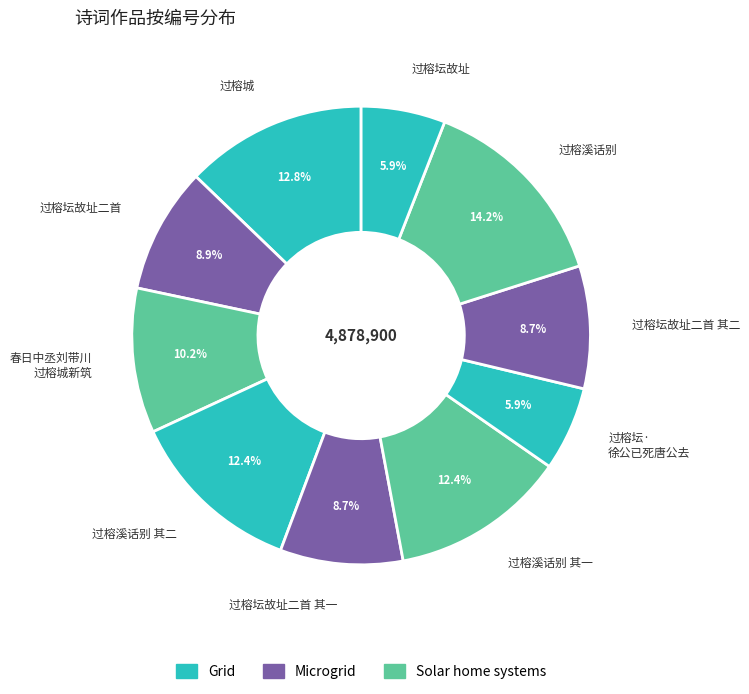

To the nearest percent, what is the combined percentage of 过榕坛故址二首 其二 and 过榕坛故址二首 其一?

17%